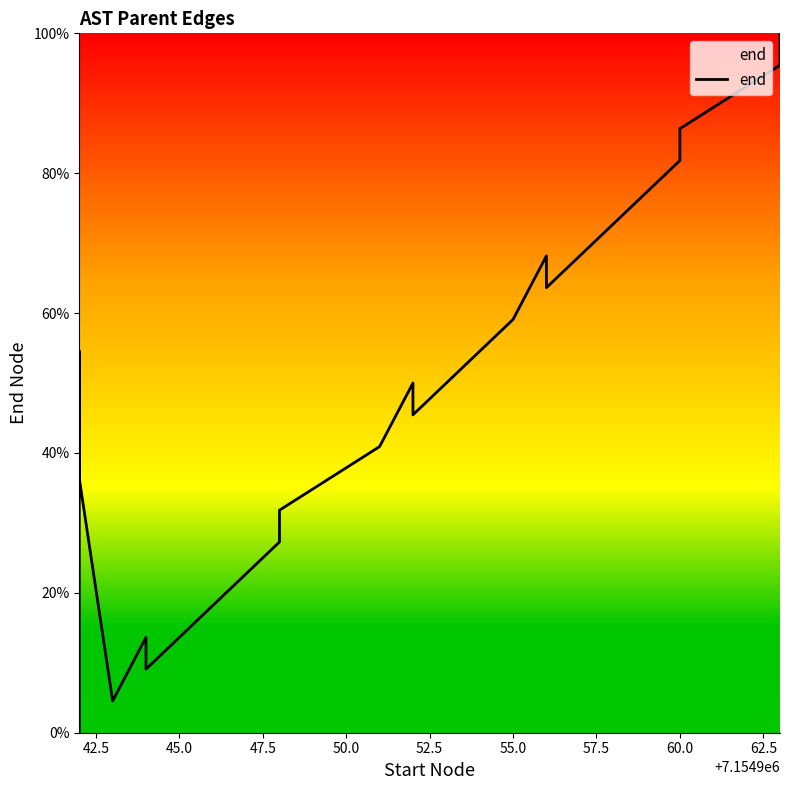

How many points are lower than both their immediate neighbors (excluding endpoints)?

4